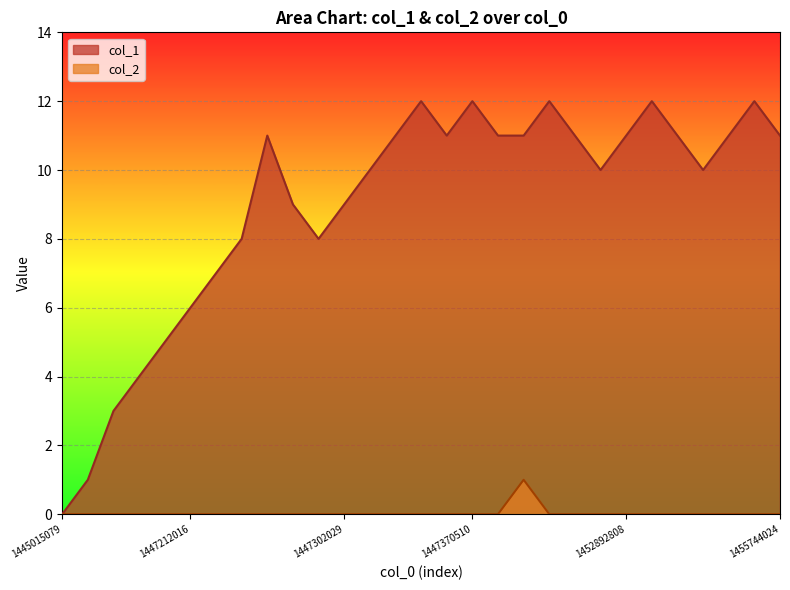

What is the difference between the maximum and second lowest values in the col_2 series?

1